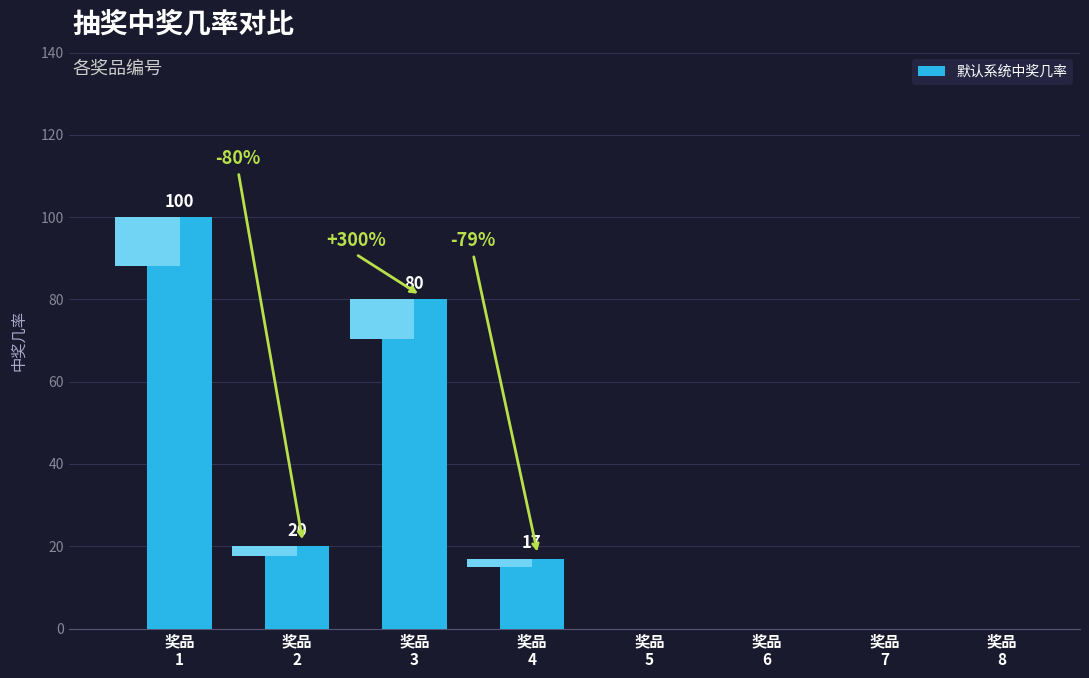

Rank the categories by value from highest to lowest.

奖品
1, 奖品
3, 奖品
2, 奖品
4, 奖品
5, 奖品
6, 奖品
7, 奖品
8